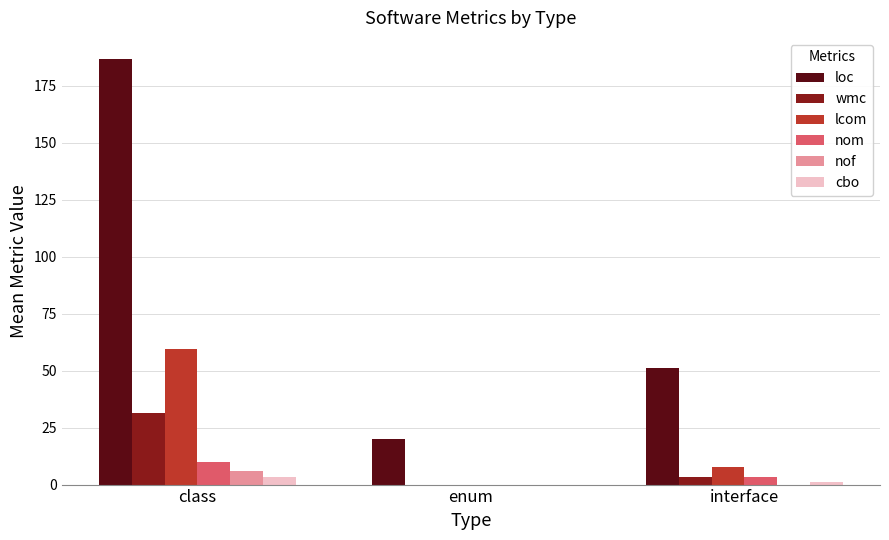

Which label corresponds to the largest value in the chart?

class